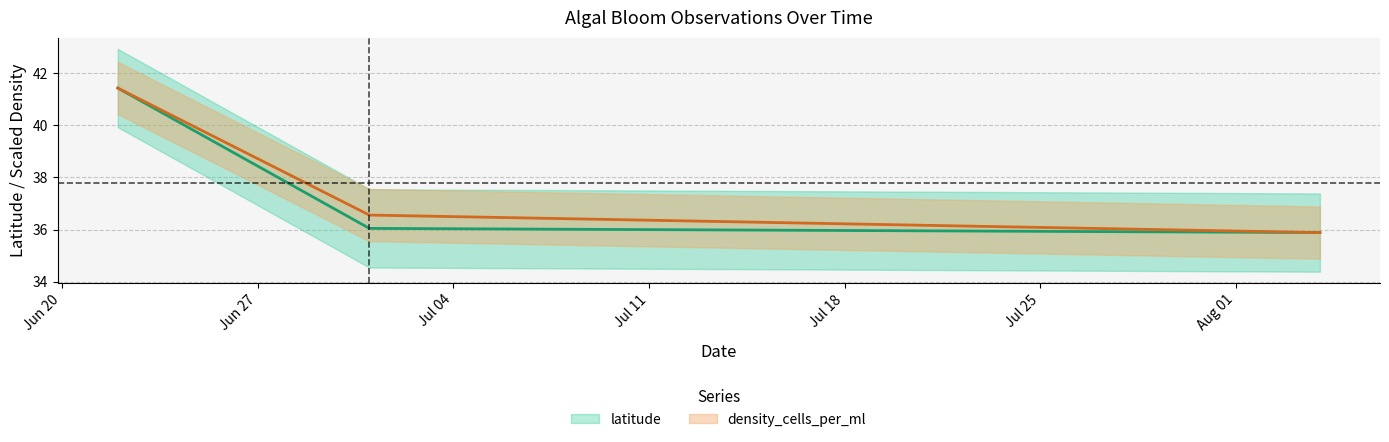

Rank the series by their average value, from highest to lowest.

density_cells_per_ml, latitude